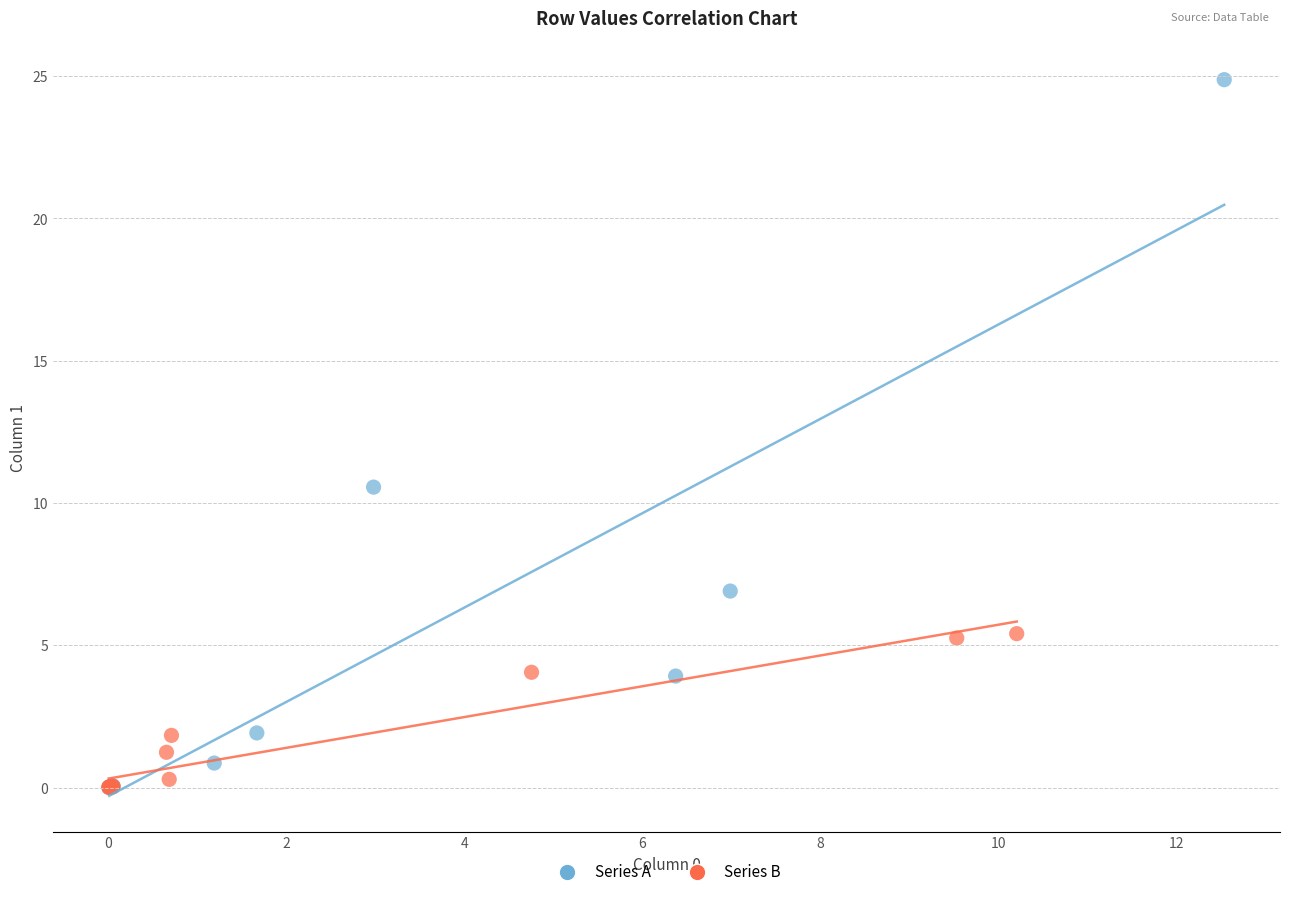

Which series has the largest Y range (max minus min)?

Series A